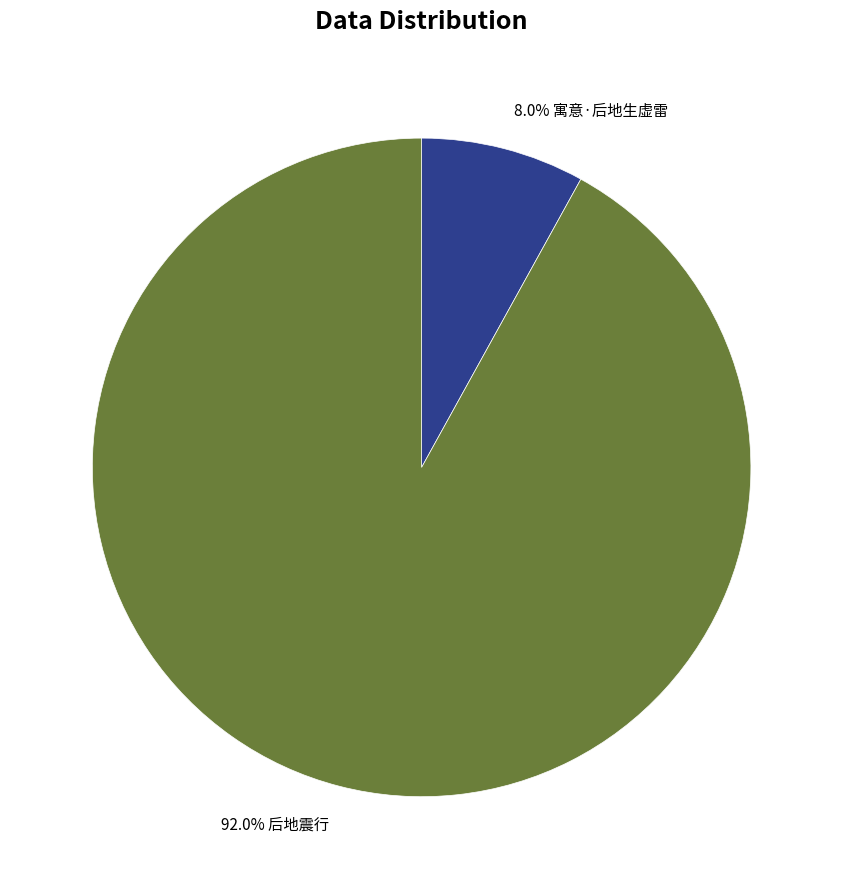

Does any single category account for the majority?

Yes